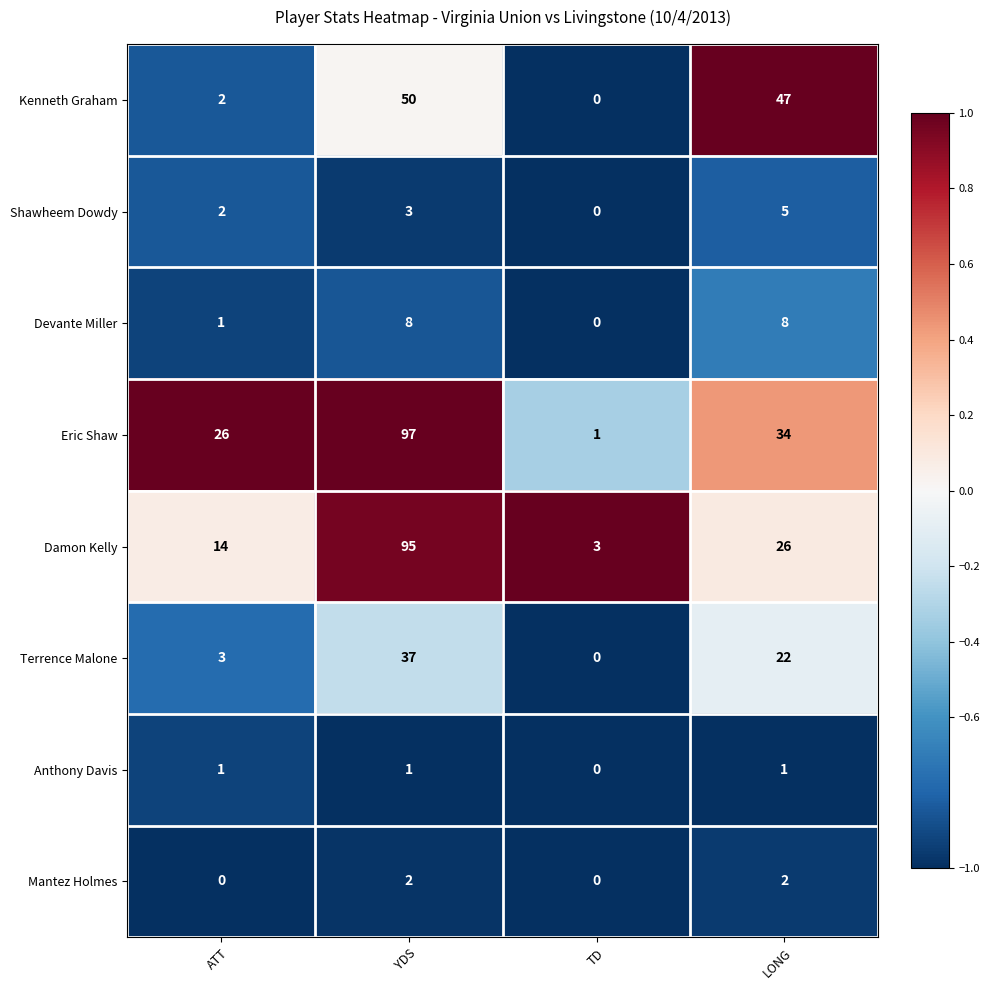

Which category has the lowest value in the Kenneth Graham series?

TD